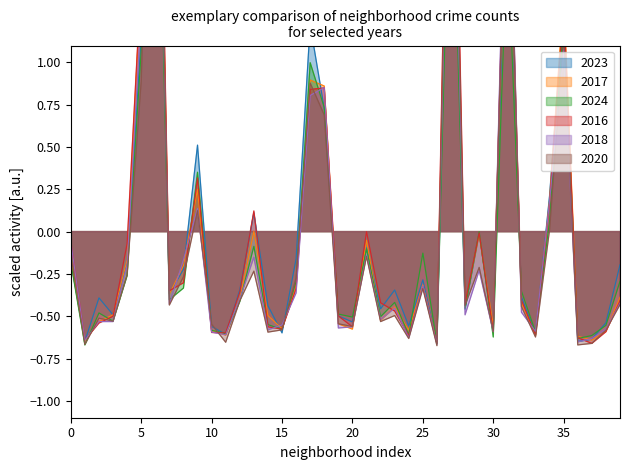

How many series are shown in this chart?

6